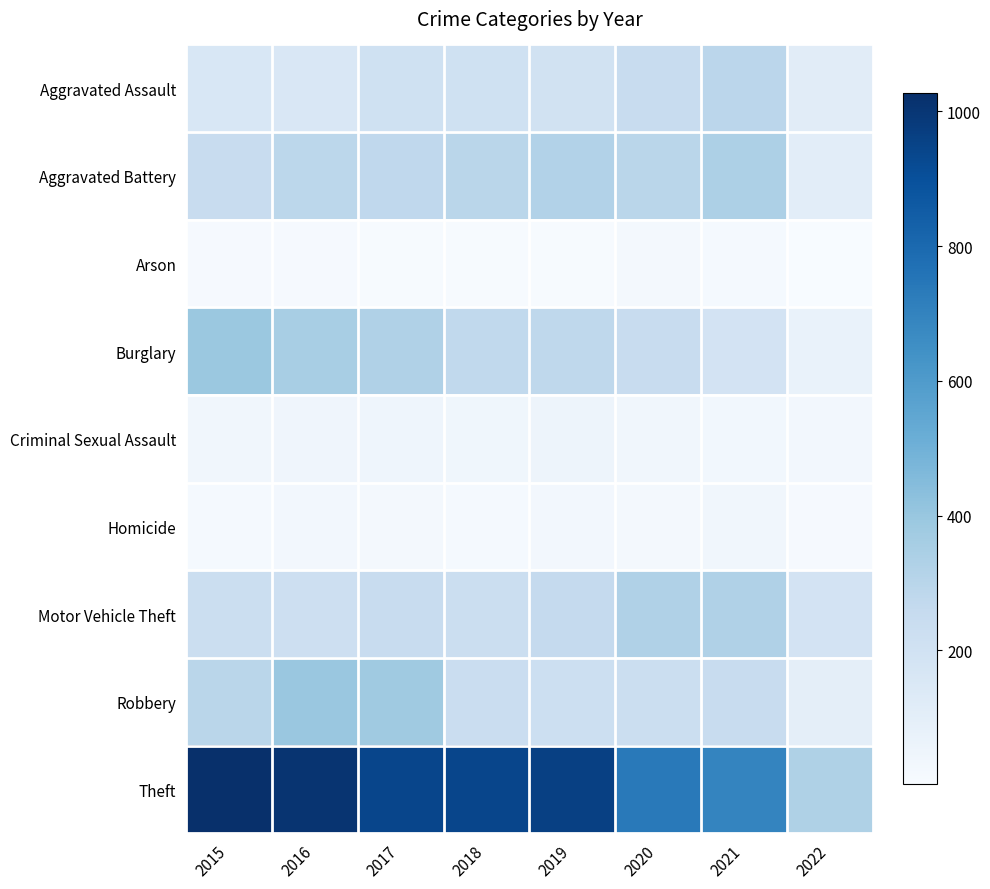

Reading right to left, list all the values displayed in this chart.

Aggravated Assault: 2022=115	2021=292	2020=242	2019=197	2018=206	2017=207	2016=154	2015=160
Aggravated Battery: 2022=109	2021=336	2020=294	2019=321	2018=297	2017=277	2016=288	2015=246
Arson: 2022=1	2021=14	2020=20	2019=8	2018=9	2017=9	2016=13	2015=11
Burglary: 2022=72	2021=186	2020=245	2019=281	2018=273	2017=327	2016=352	2015=393
Criminal Sexual Assault: 2022=26	2021=33	2020=36	2019=51	2018=40	2017=47	2016=43	2015=34
Homicide: 2022=11	2021=37	2020=24	2019=27	2018=15	2017=24	2016=29	2015=17
Motor Vehicle Theft: 2022=188	2021=329	2020=328	2019=260	2018=232	2017=243	2016=218	2015=228
Robbery: 2022=99	2021=244	2020=233	2019=224	2018=237	2017=381	2016=394	2015=297
Theft: 2022=331	2021=691	2020=736	2019=959	2018=941	2017=941	2016=1009	2015=1027